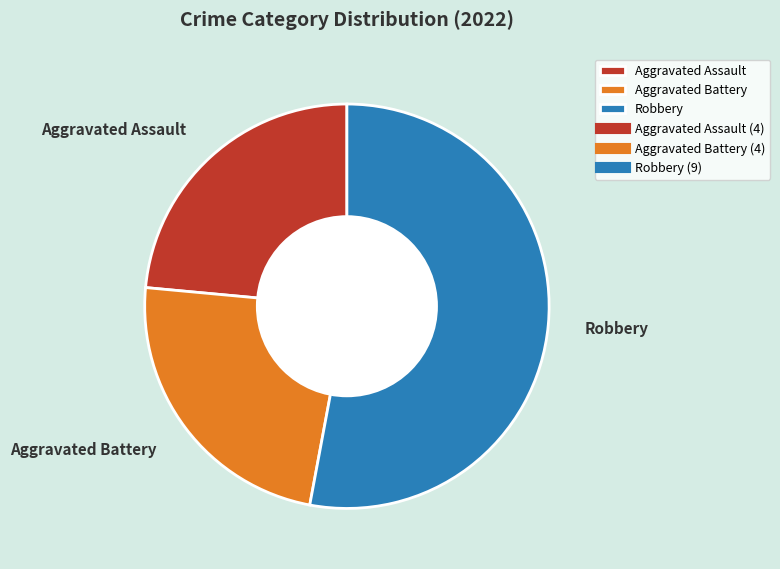

Is it true that Aggravated Battery is 9% of the pie?

False